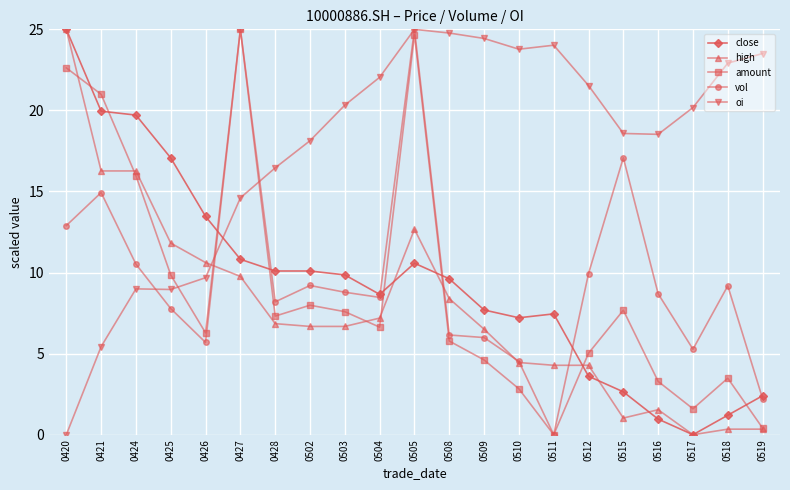

Between 0428 and 0511, which series saw the biggest shift?

vol